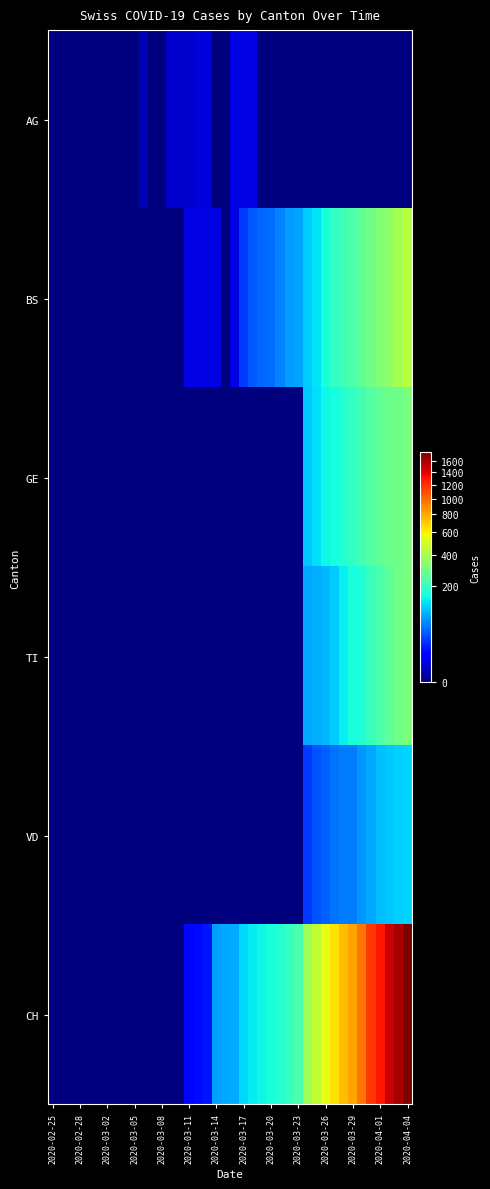

Count the number of data series in this chart.

6